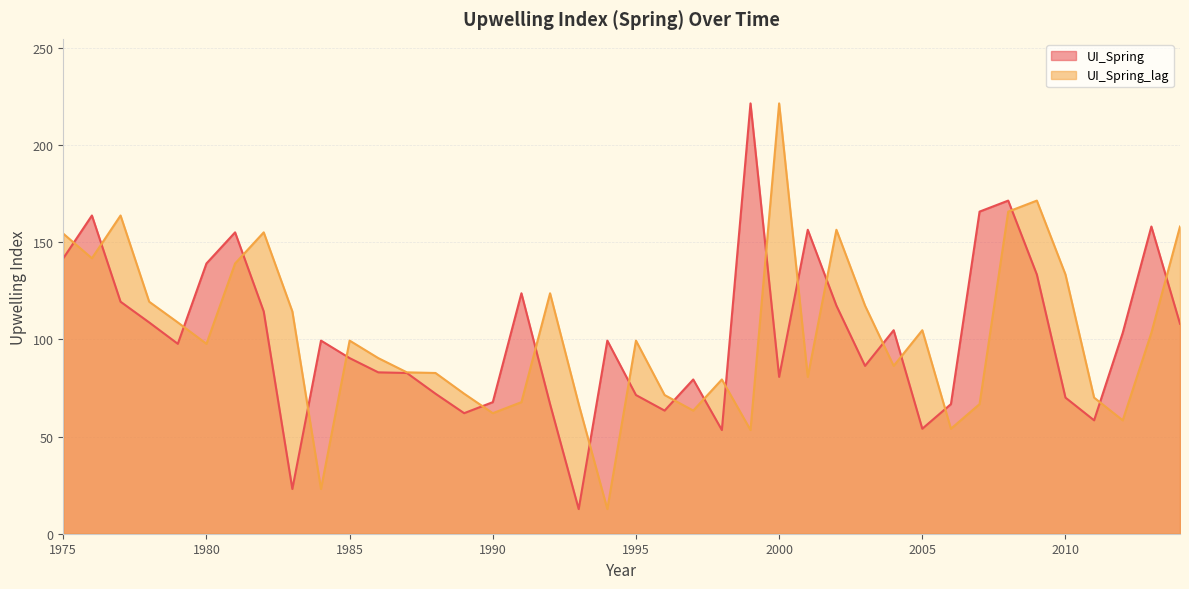

Reading left to right, transcribe all the data shown in this chart.

UI_Spring: 1975=141.7	1976=163.7	1977=119.3	1978=108.7	1979=97.7	1980=139.0	1981=155.0	1982=114.3	1983=23.0	1984=99.3	1985=90.3	1986=83.0	1987=82.7	1988=72.0	1989=62.0	1990=67.7	1991=123.7	1992=66.7	1993=12.7	1994=99.3	1995=71.3	1996=63.3	1997=79.3	1998=53.3	1999=221.3	2000=80.7	2001=156.3	2002=117.3	2003=86.3	2004=104.7	2005=54.0	2006=66.7	2007=165.7	2008=171.3	2009=133.3	2010=70.0	2011=58.3	2012=103.3	2013=158.0	2014=108.0
UI_Spring_lag: 1975=154.3	1976=141.7	1977=163.7	1978=119.3	1979=108.7	1980=97.7	1981=139.0	1982=155.0	1983=114.3	1984=23.0	1985=99.3	1986=90.3	1987=83.0	1988=82.7	1989=72.0	1990=62.0	1991=67.7	1992=123.7	1993=66.7	1994=12.7	1995=99.3	1996=71.3	1997=63.3	1998=79.3	1999=53.3	2000=221.3	2001=80.7	2002=156.3	2003=117.3	2004=86.3	2005=104.7	2006=54.0	2007=66.7	2008=165.7	2009=171.3	2010=133.3	2011=70.0	2012=58.3	2013=103.3	2014=158.0